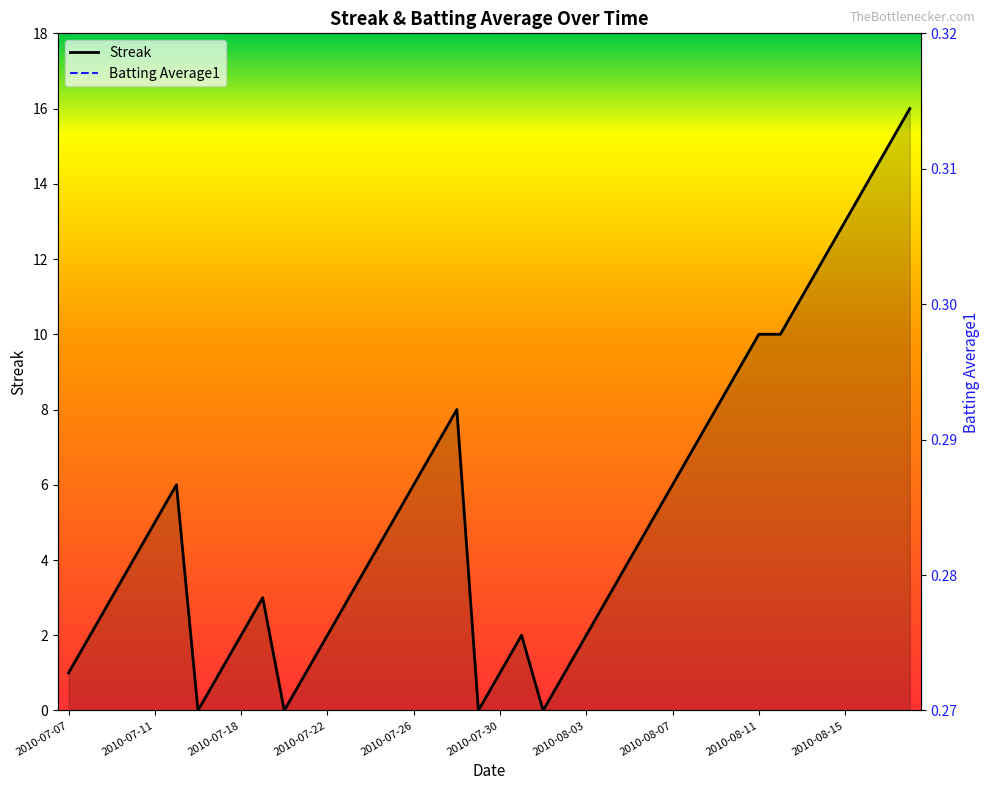

How many positive values does the Streak series have?

36